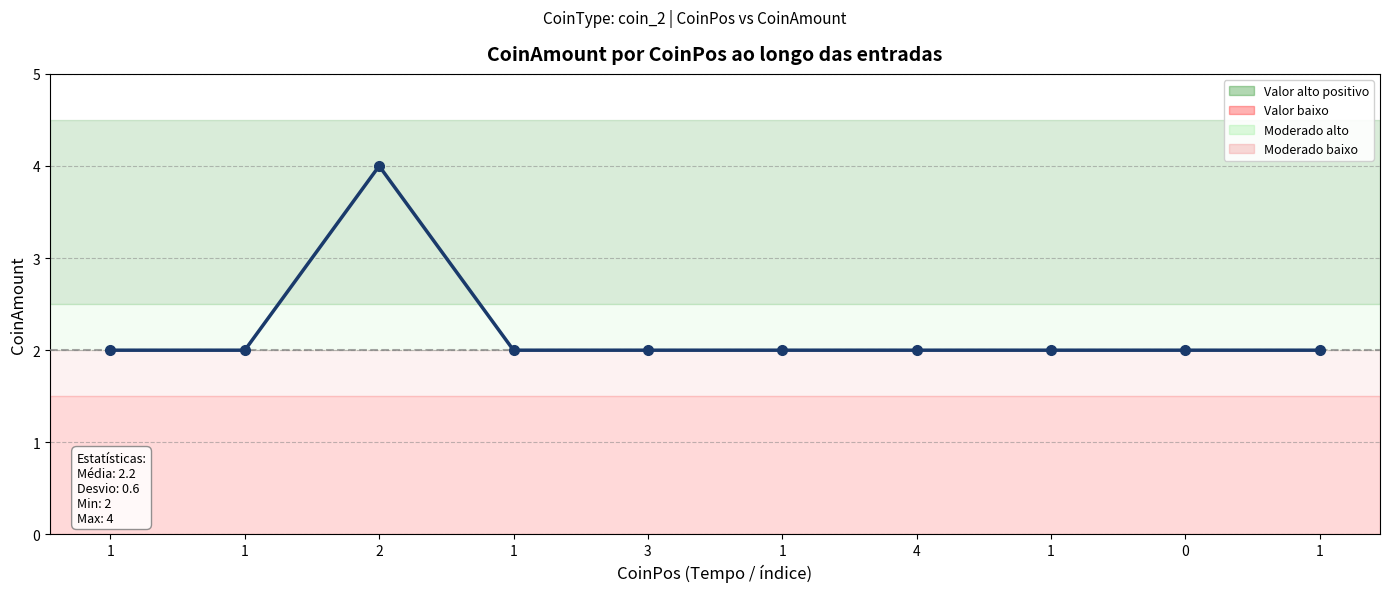

List the labels in order of value, largest first.

2, 1, 1, 1, 3, 1, 4, 1, 0, 1